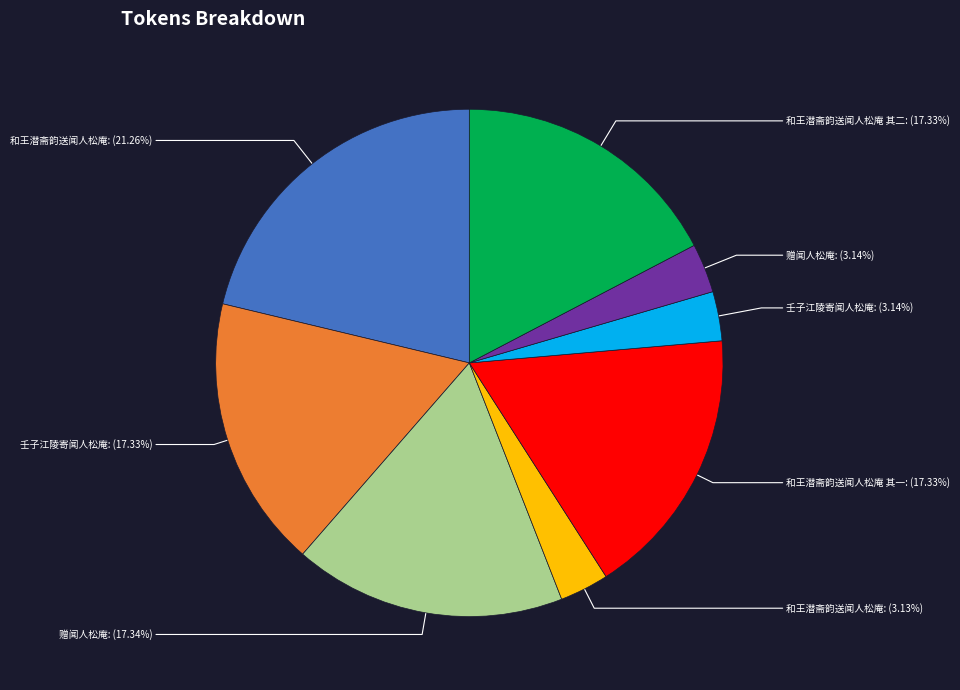

To the nearest percent, what is the average slice percentage?

12%